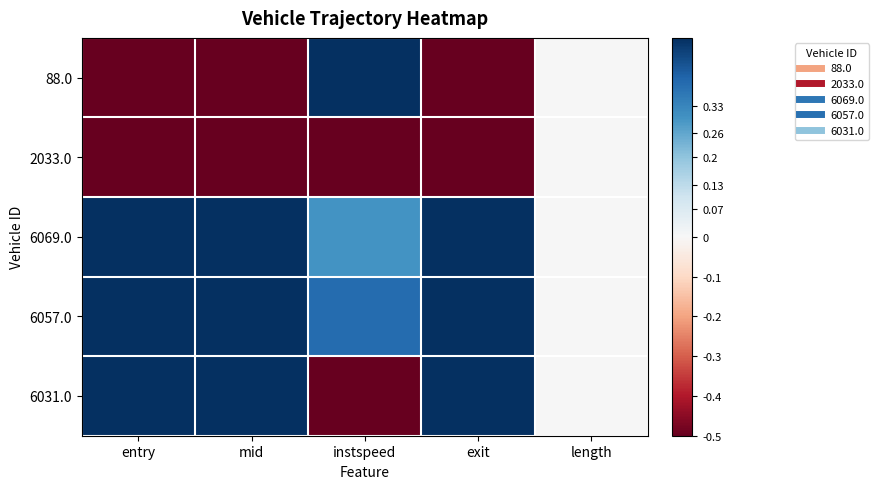

Reading left to right, list all the values displayed in this chart.

88.0: entry=-0.5	mid=-0.5	instspeed=0.5	exit=-0.5	length=0.0
2033.0: entry=-0.5	mid=-0.5	instspeed=-0.5	exit=-0.5	length=0.0
6069.0: entry=0.5	mid=0.5	instspeed=0.3	exit=0.5	length=0.0
6057.0: entry=0.5	mid=0.5	instspeed=0.4	exit=0.5	length=0.0
6031.0: entry=0.5	mid=0.5	instspeed=-0.5	exit=0.5	length=0.0